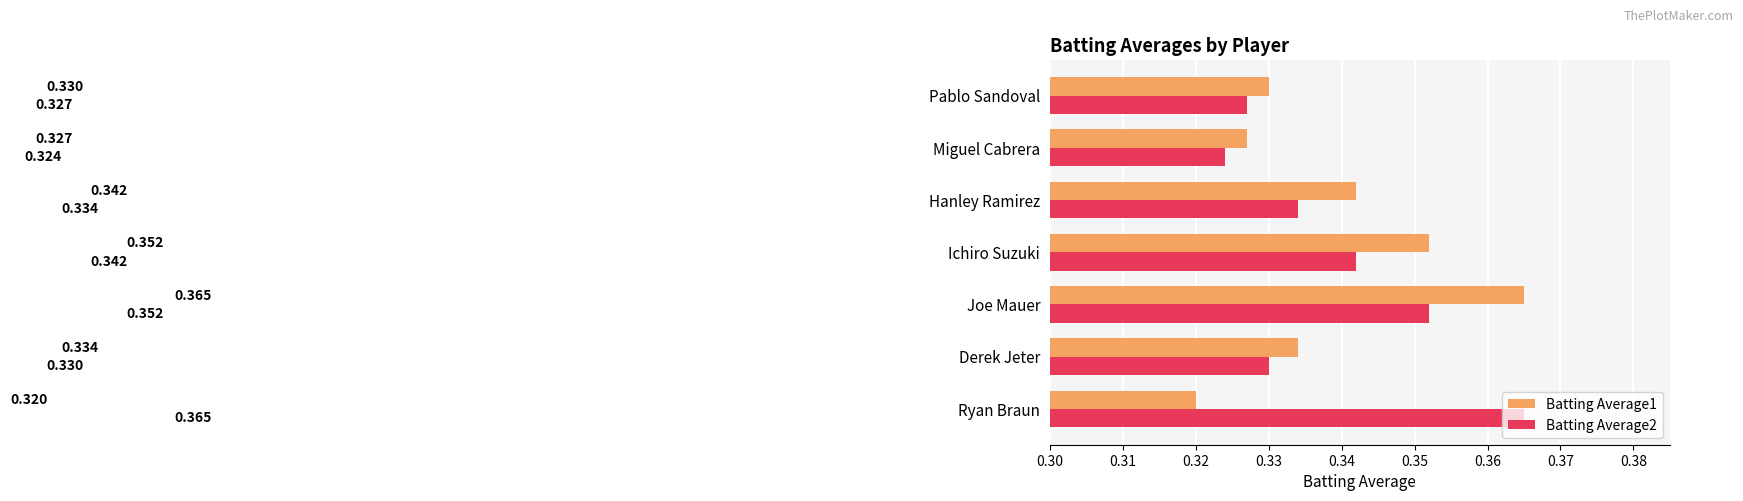

At which label is Batting Average2 closest to 0?

Miguel Cabrera